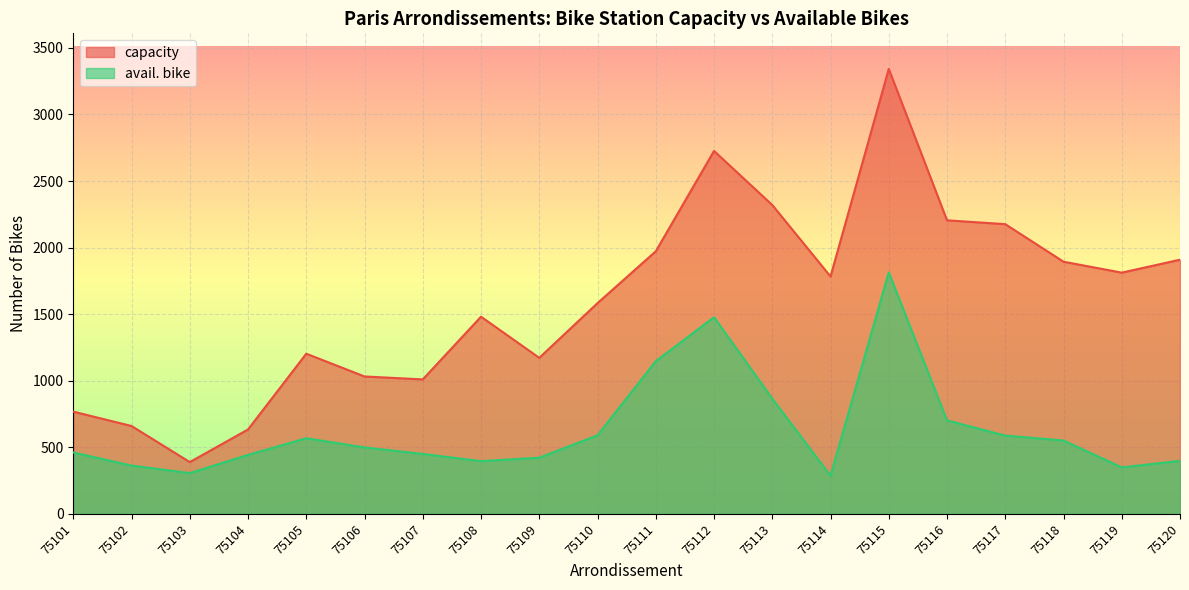

What is the spread (max minus min) of values at 75112?

1249